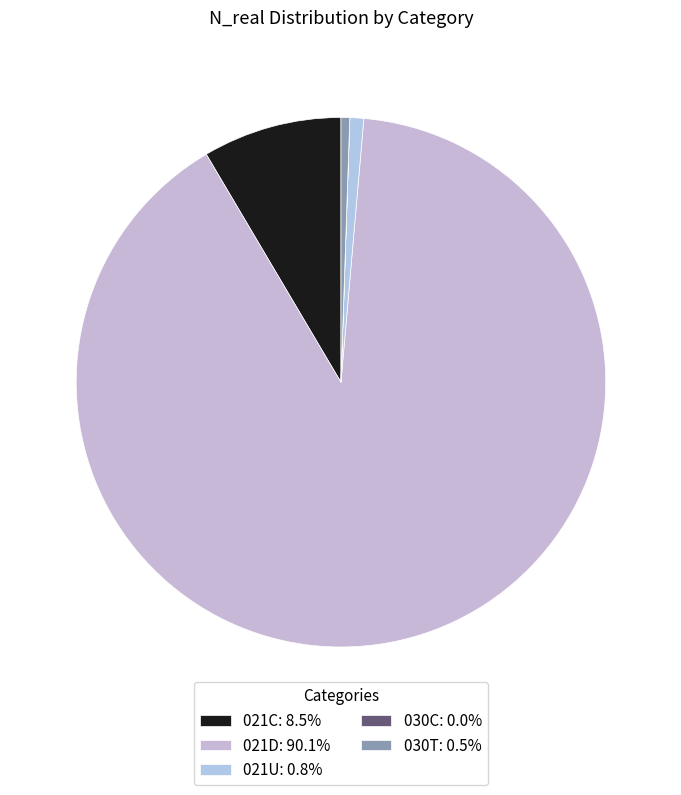

What is the largest slice in the pie chart?

021D